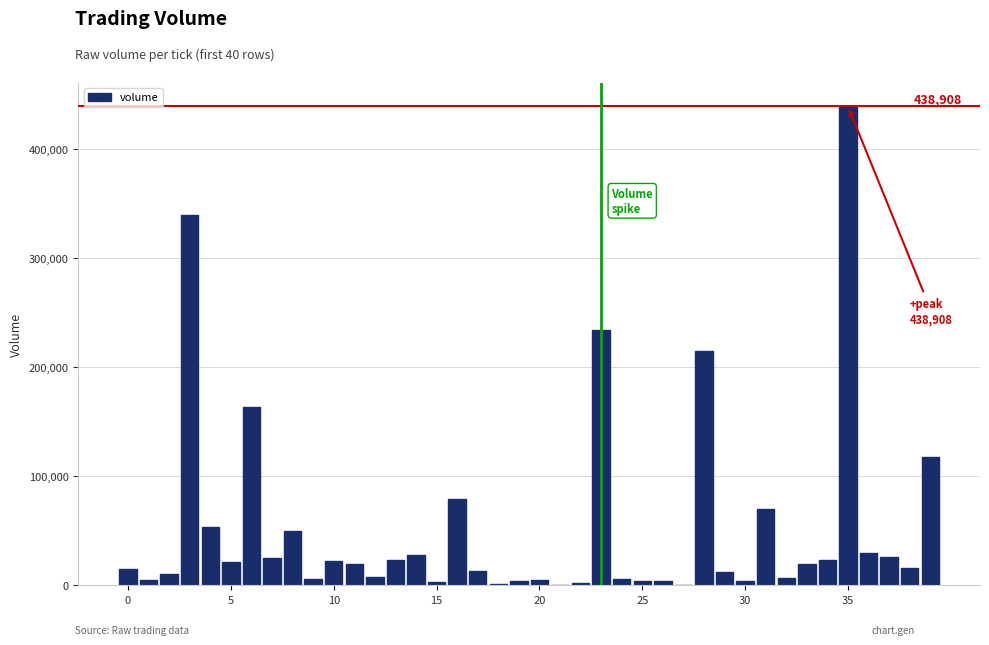

What is the greatest value displayed?

438907.6